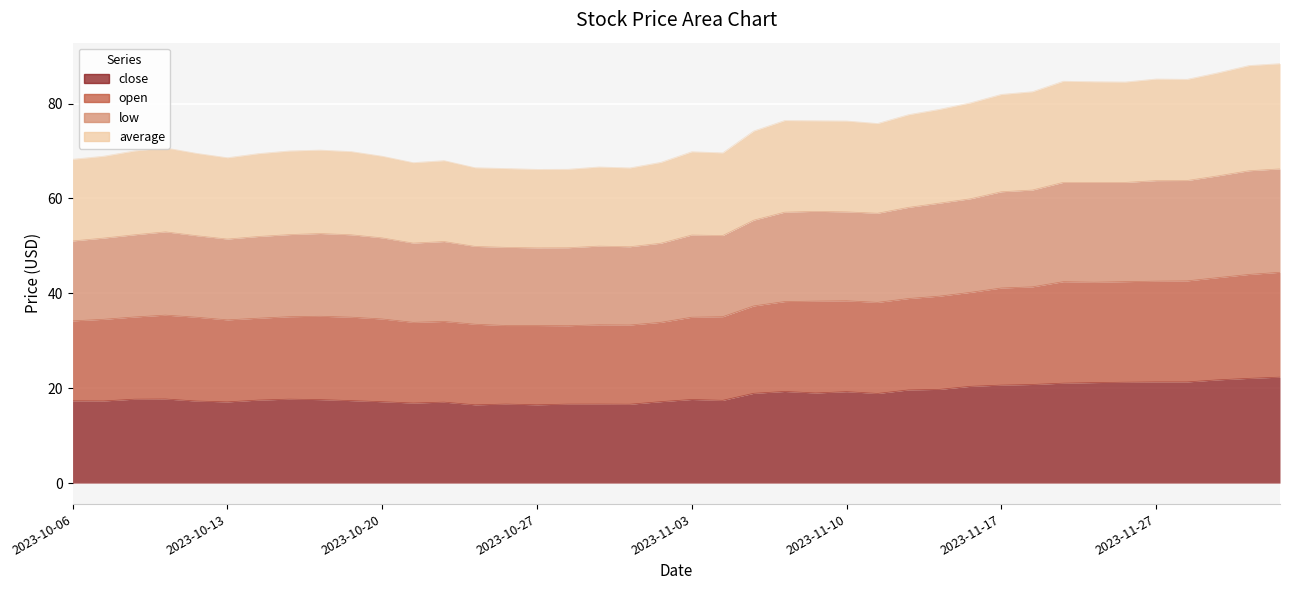

True or false: average has more than 2 interior local peaks.

True